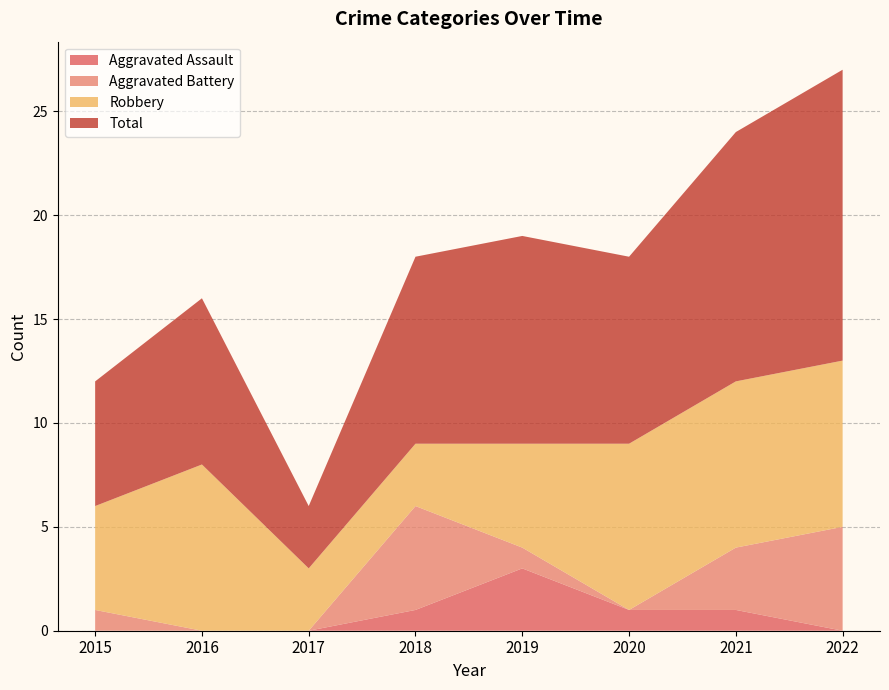

Reading left to right, what are all the values shown in this chart?

Aggravated Assault: 0	0	0	1	3	1	1	0
Aggravated Battery: 1	0	0	5	1	0	3	5
Robbery: 5	8	3	3	5	8	8	8
Total: 6	8	3	9	10	9	12	14